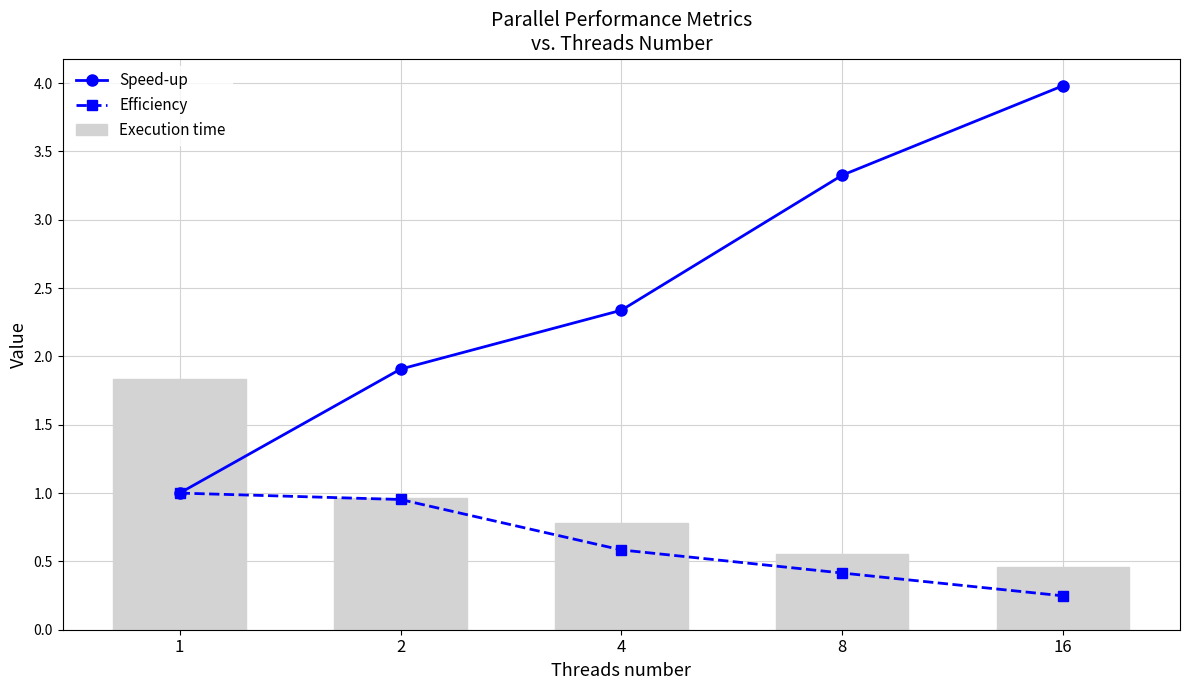

True or false: Speed-up has a value of 4.0 at 16.

True